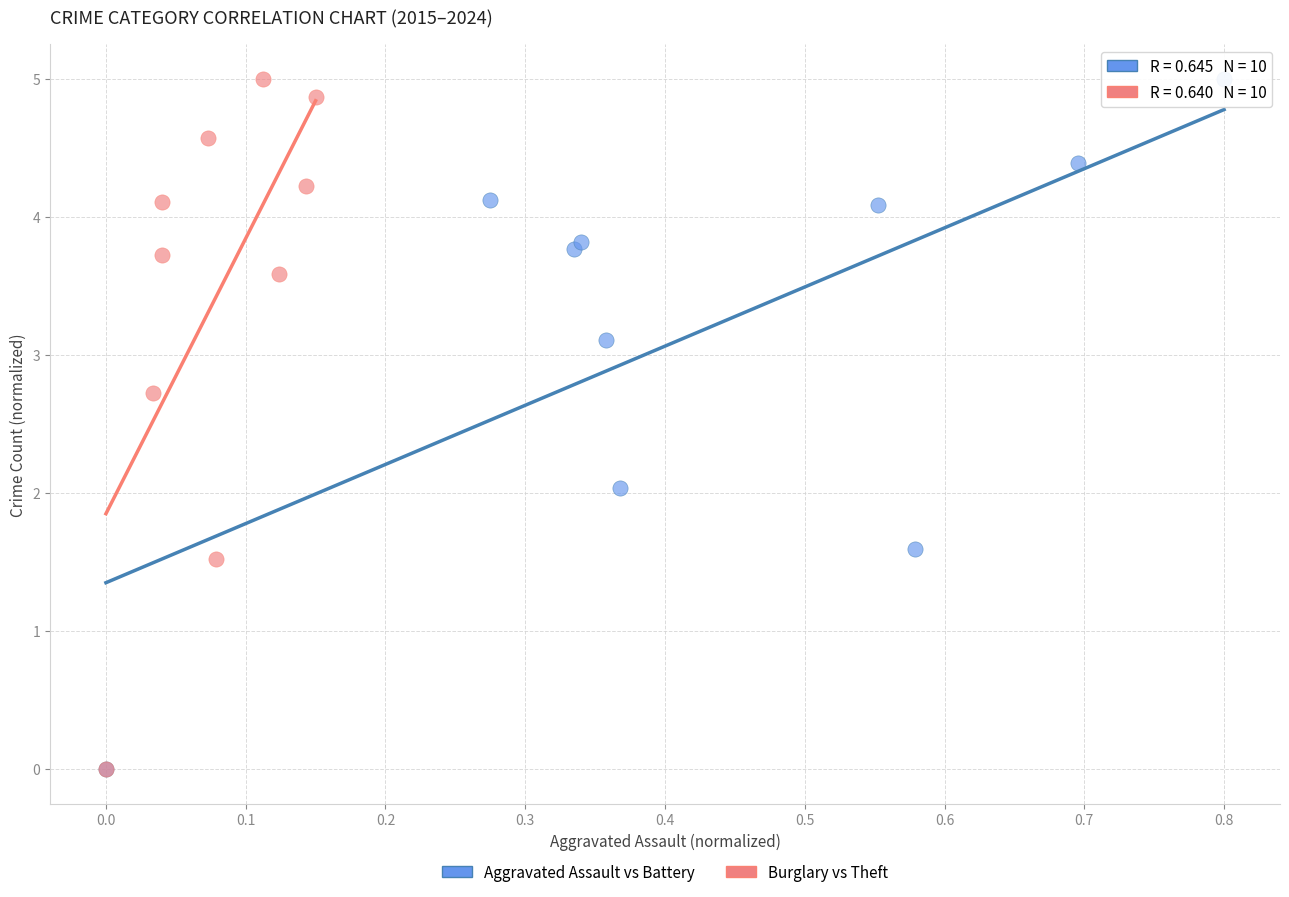

What are all the series names shown in the legend?

Aggravated Assault vs Battery, Burglary vs Theft